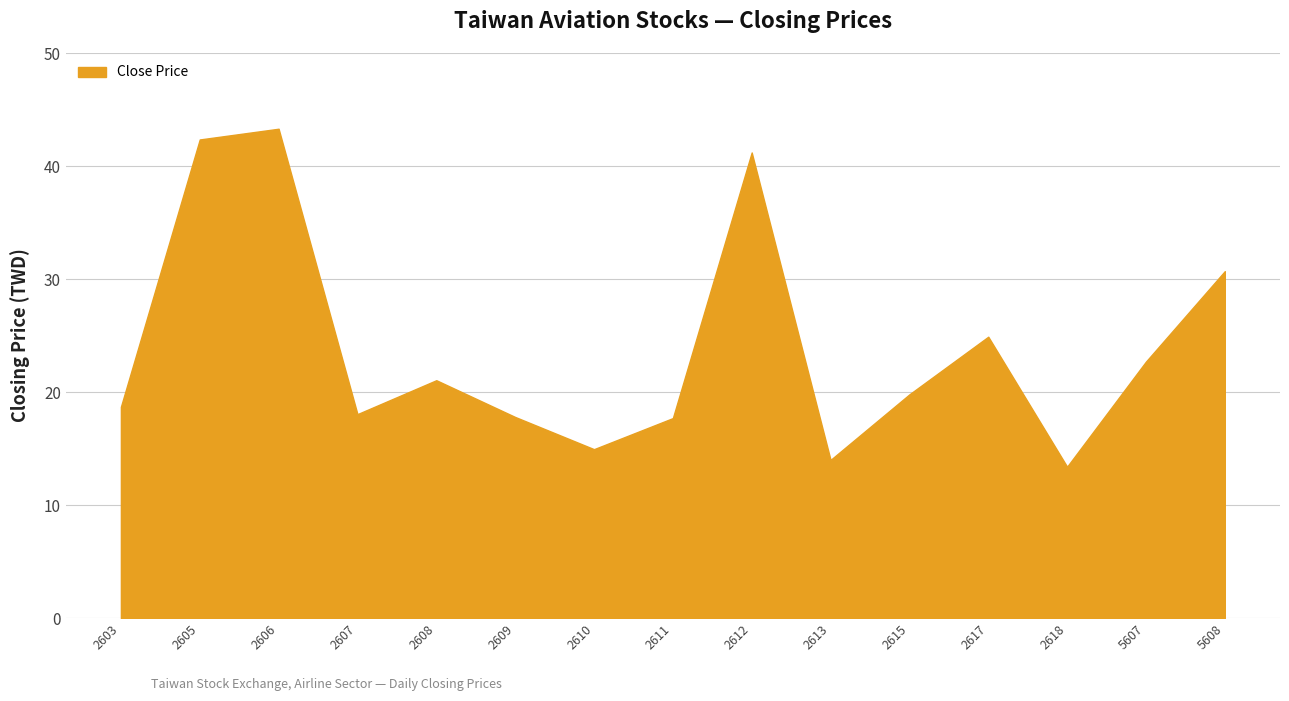

Which has a higher value, 2603 or 5607?

5607